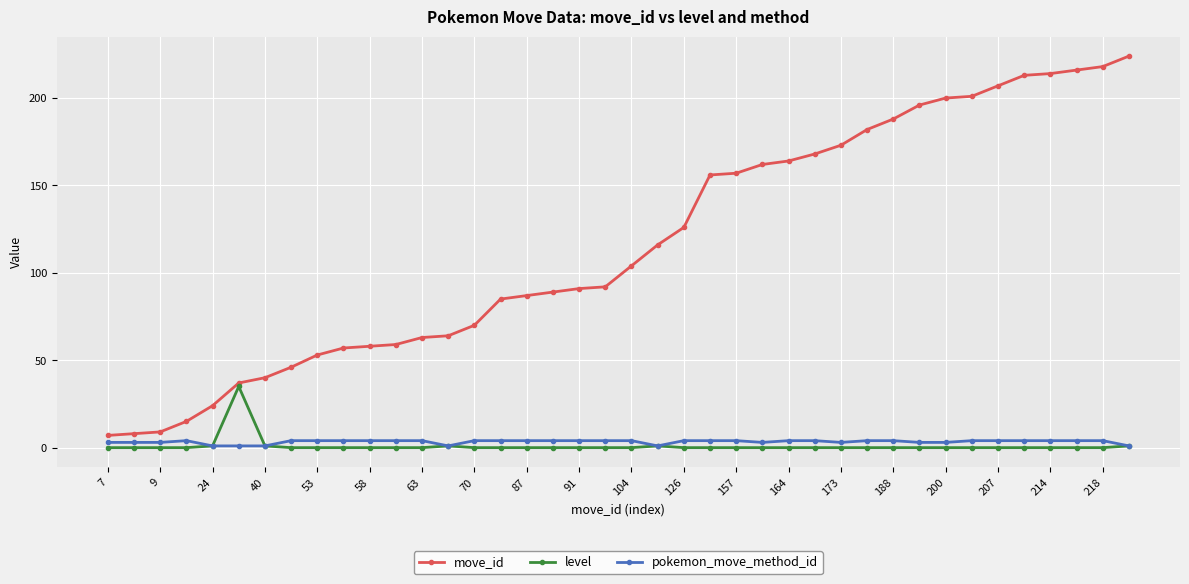

Which series has the widest spread of values?

move_id